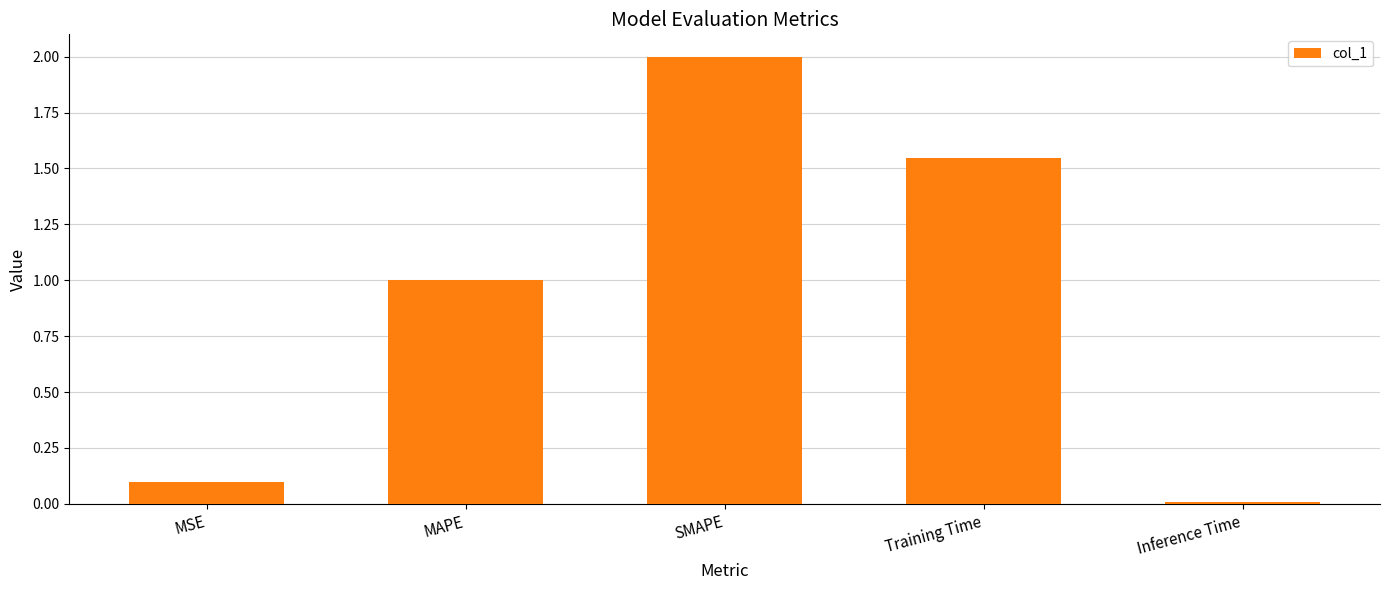

List the labels in order of value, largest first.

SMAPE, Training Time, MAPE, MSE, Inference Time